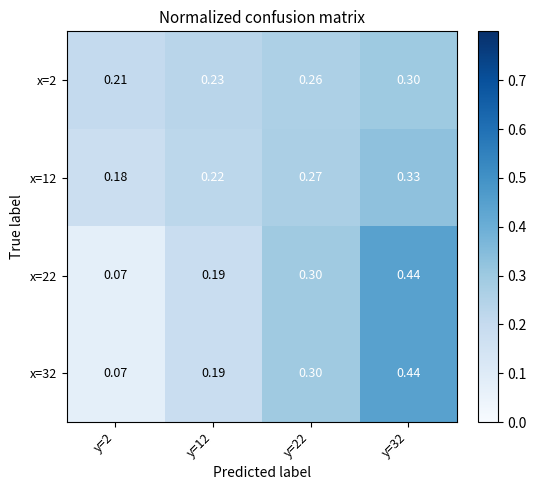

Is the value of x=22 at y=12 greater than the value of x=32 at y=32?

No